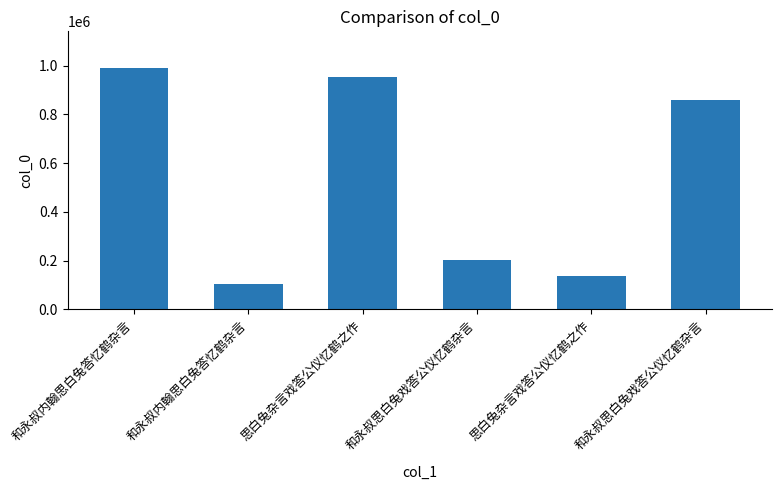

What is the label of the 6th bar from the right?

和永叔内翰思白兔答忆鹤杂言